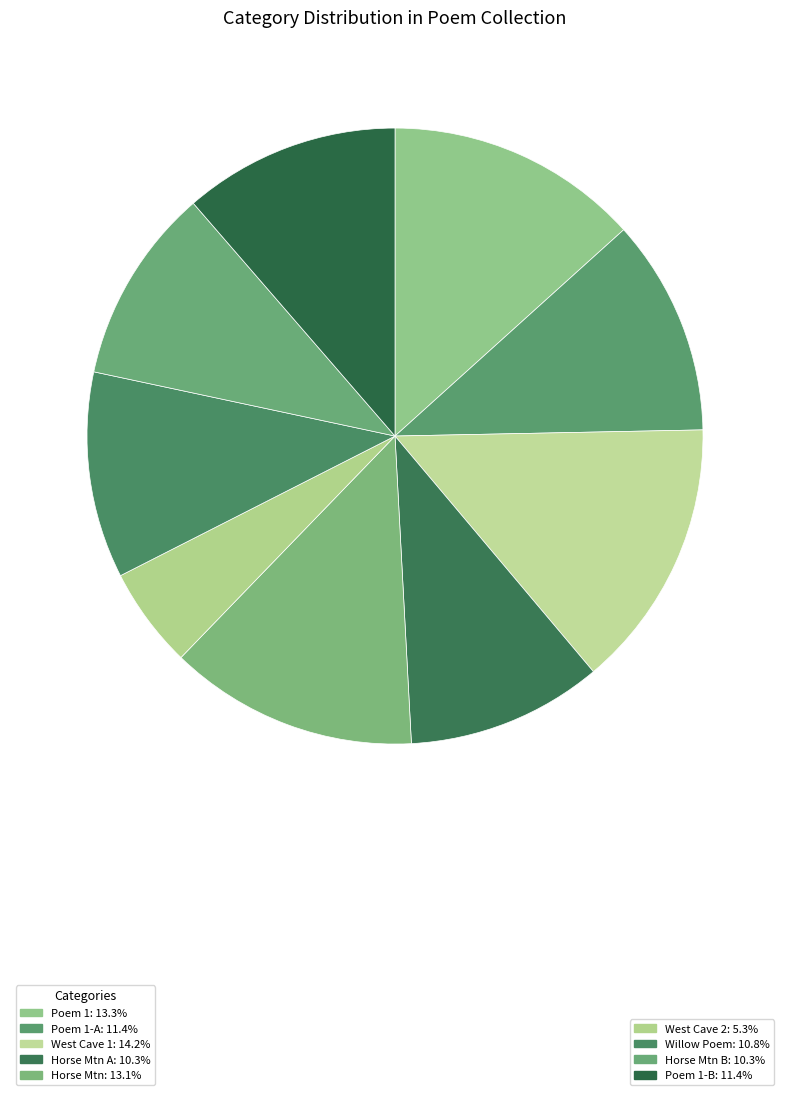

Count the number of slices in the pie.

9